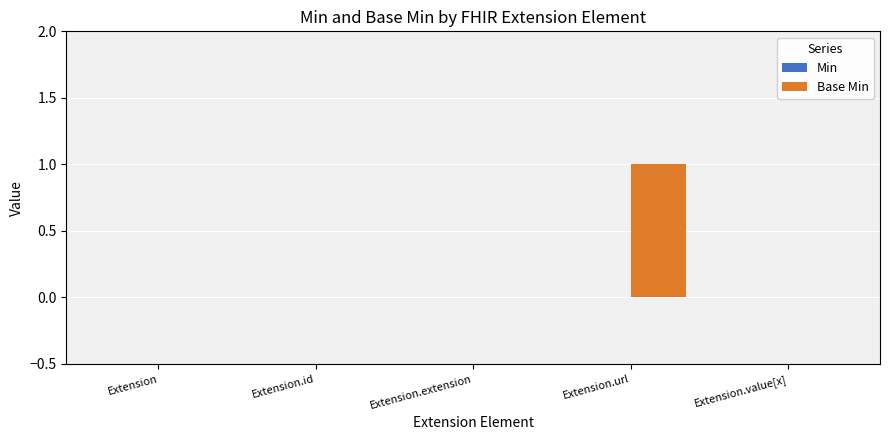

Which label corresponds to the largest value in the chart?

Extension.url